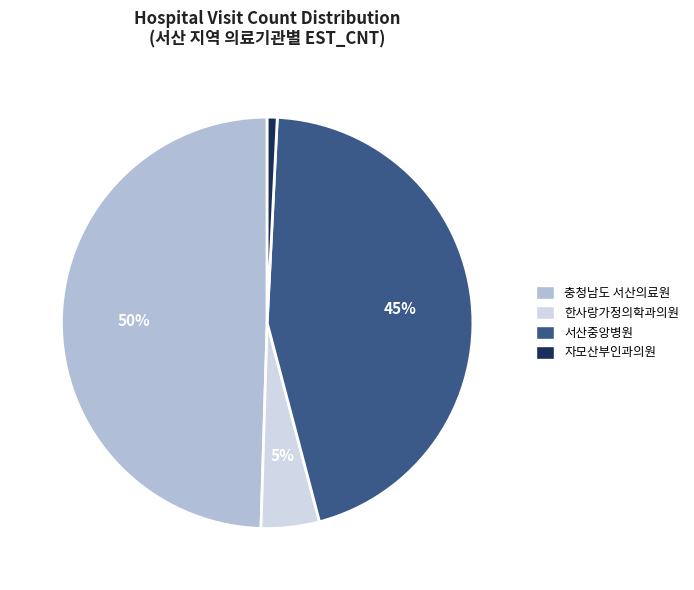

Combined, do 충청남도 서산의료원 and 서산중앙병원 account for over 50%?

Yes